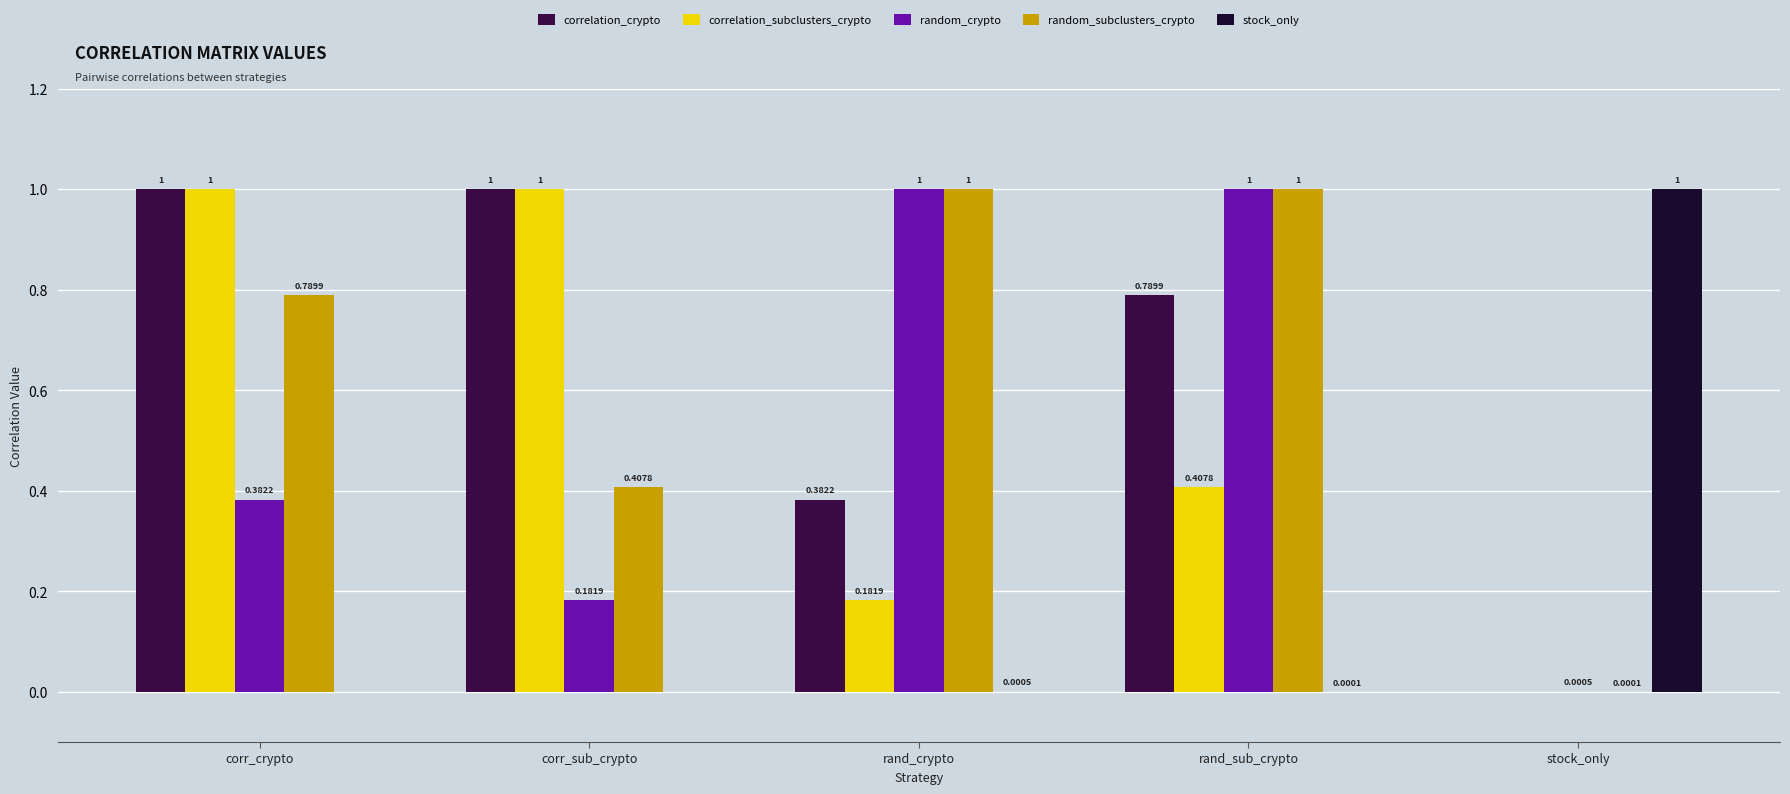

Are the bars grouped side by side (vs. stacked)?

Yes